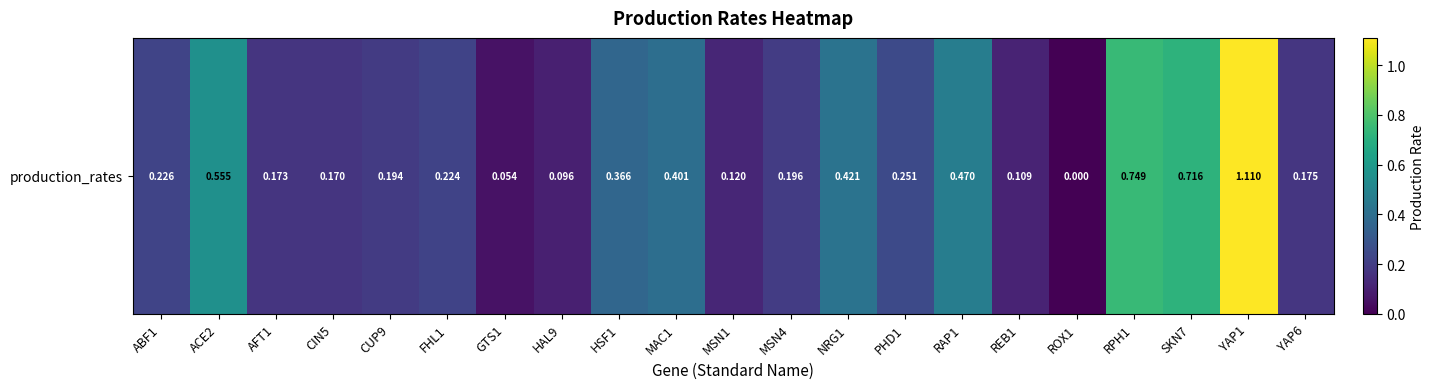

Reading left to right, transcribe all the data shown in this chart.

0.2	0.6	0.2	0.2	0.2	0.2	0.1	0.1	0.4	0.4	0.1	0.2	0.4	0.3	0.5	0.1	0.0	0.7	0.7	1.1	0.2